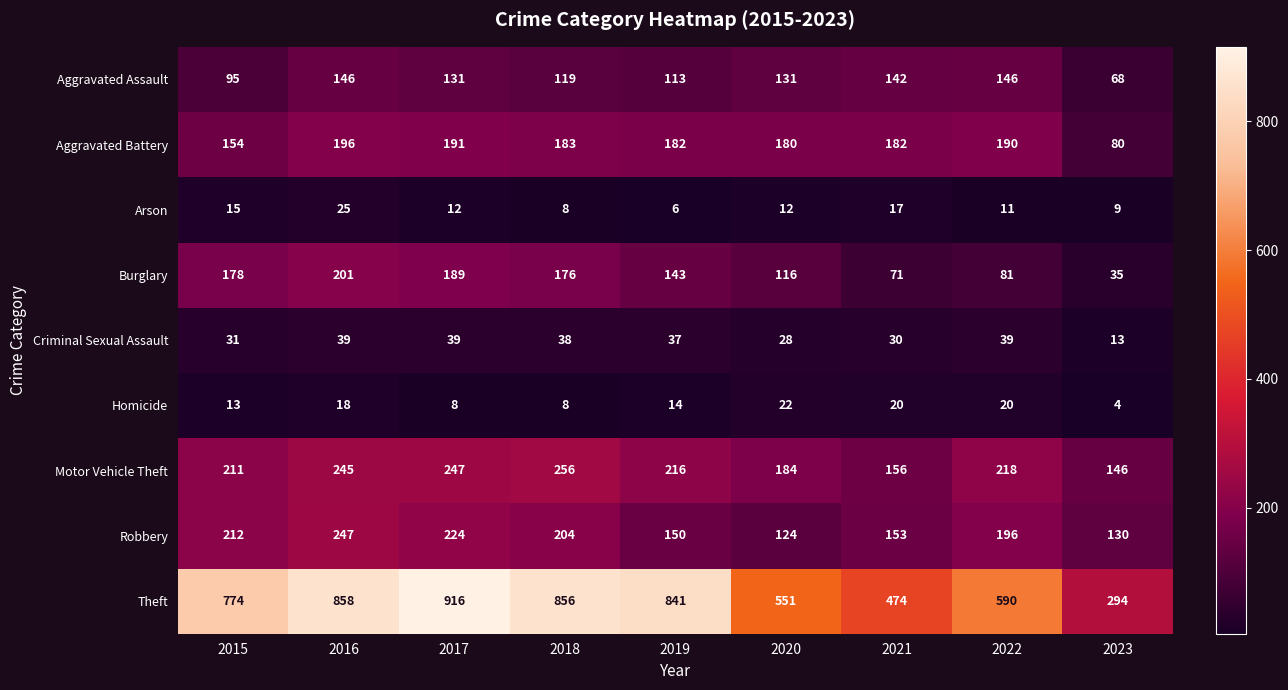

What is the sum of the Motor Vehicle Theft values at 2018 and 2017?

503